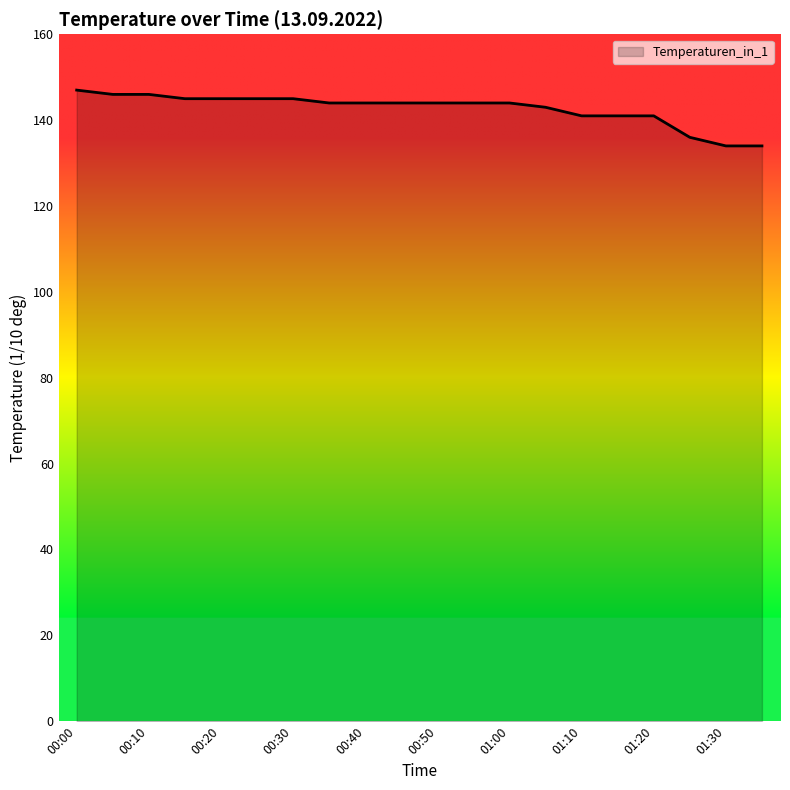

What is the smallest value displayed?

134